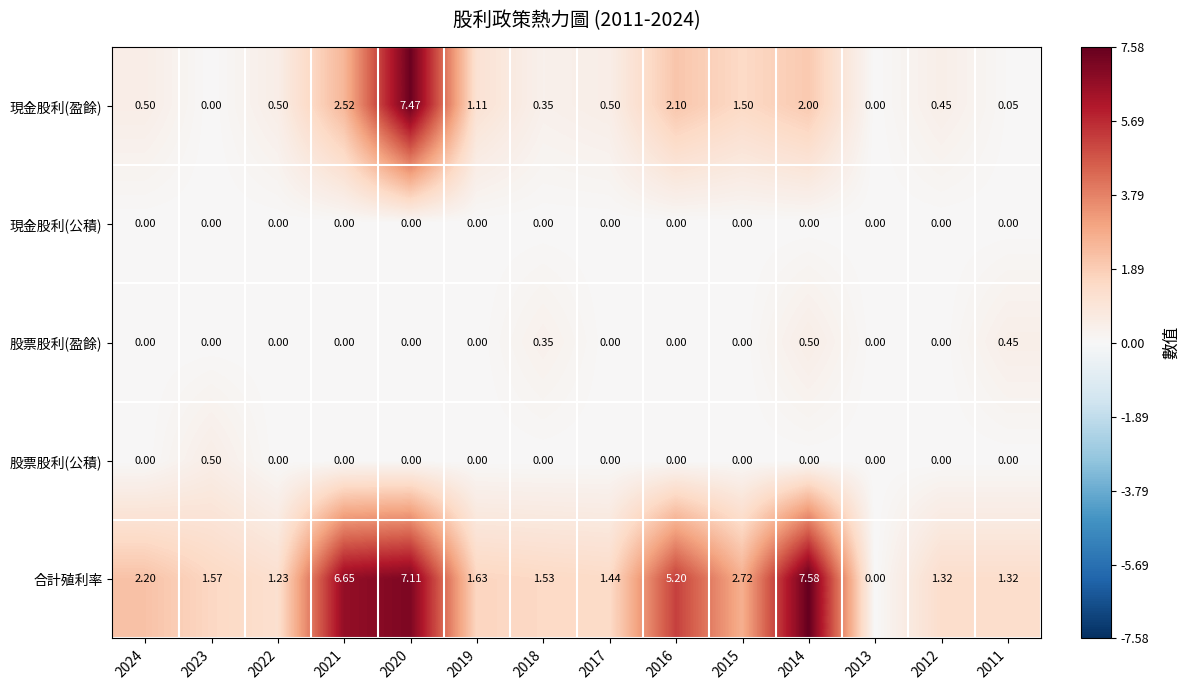

Is the value of 現金股利(盈餘) at 2016 greater than the value of 現金股利(公積) at 2014?

Yes